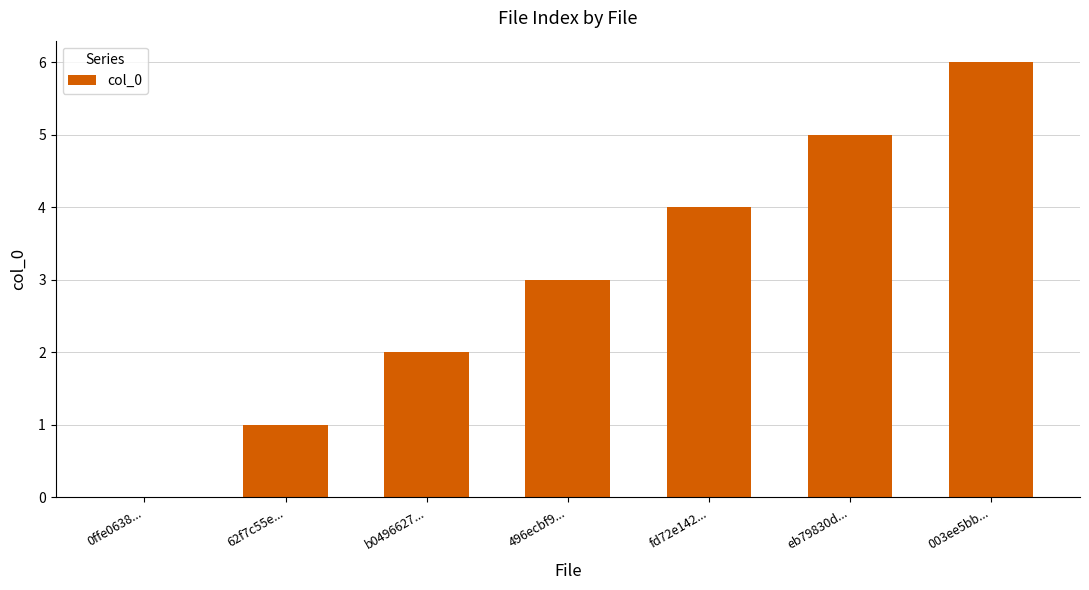

True or false: the data shows 0 at 0ffe0638....

True